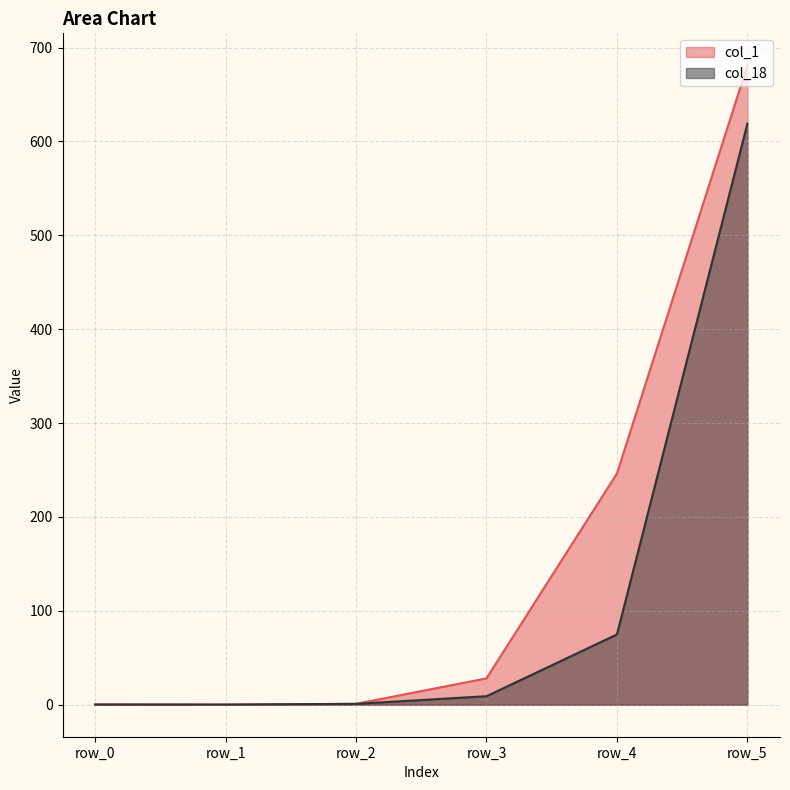

True or false: col_18 has more than 0 points higher than both neighbors.

False